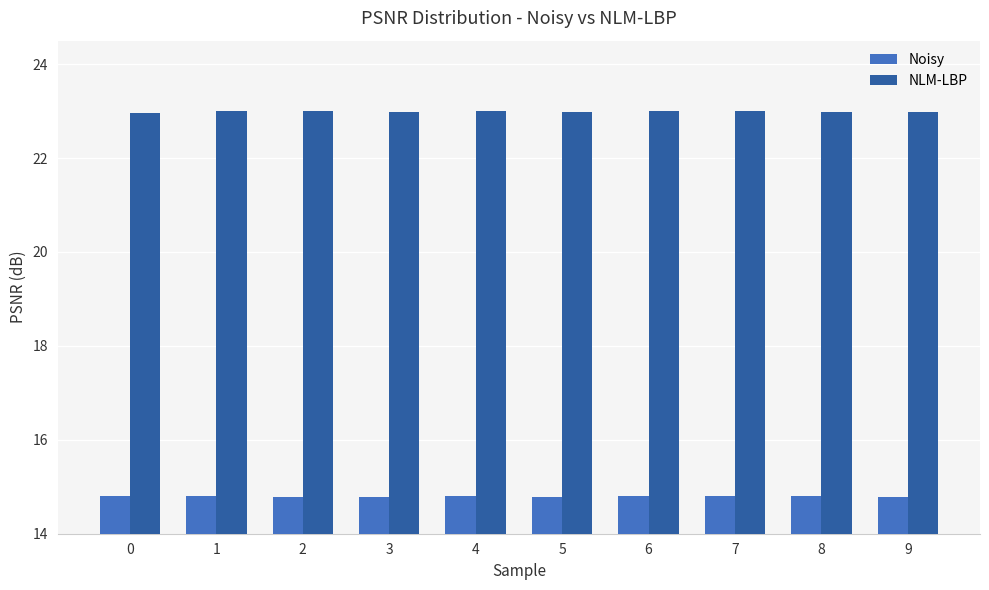

Is it true that NLM-LBP equals 30.1 at 8?

False